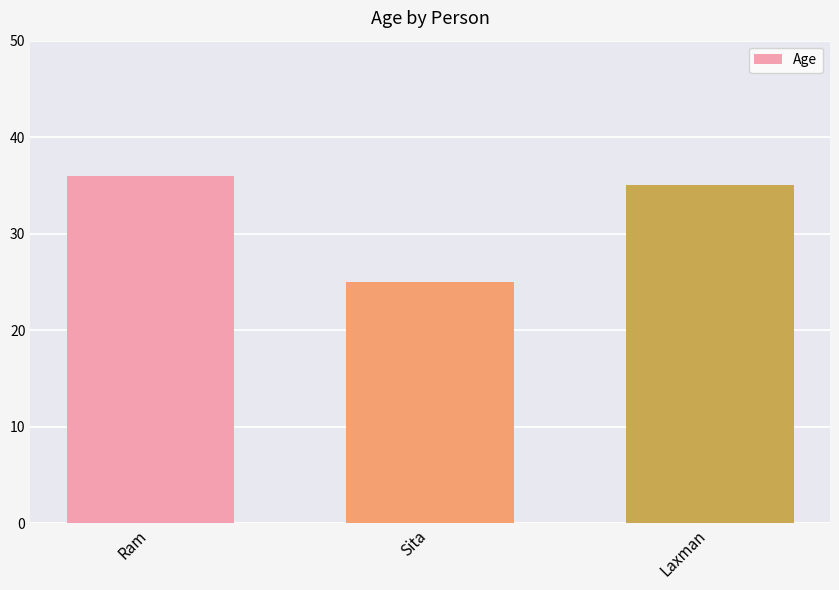

What is the sum of the values at Laxman and Ram?

71